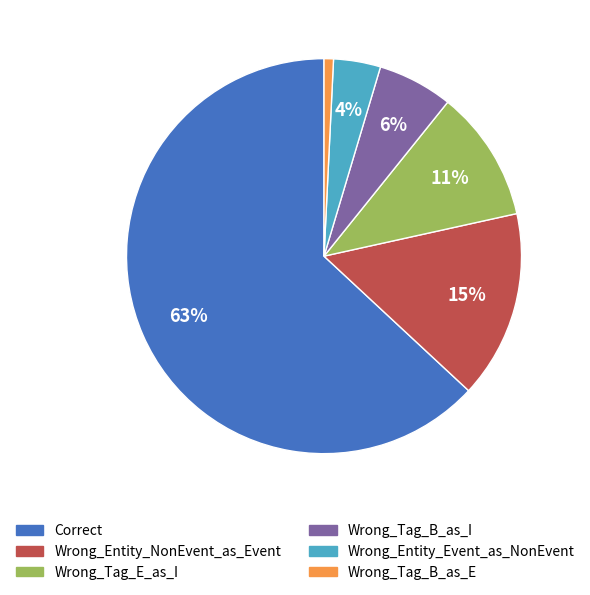

How many segments does this pie chart have?

6